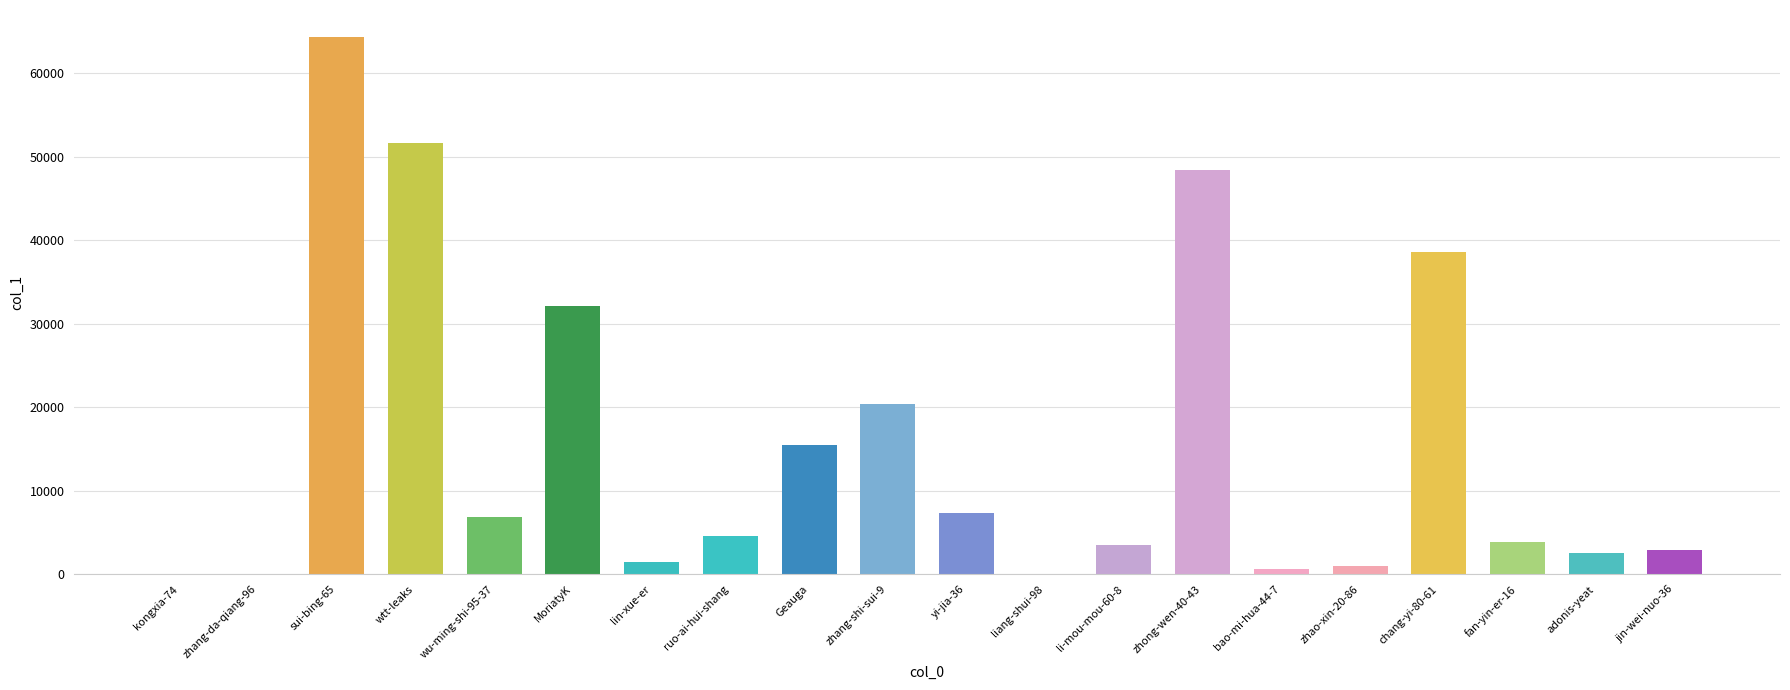

How many categories are shown in the chart?

20